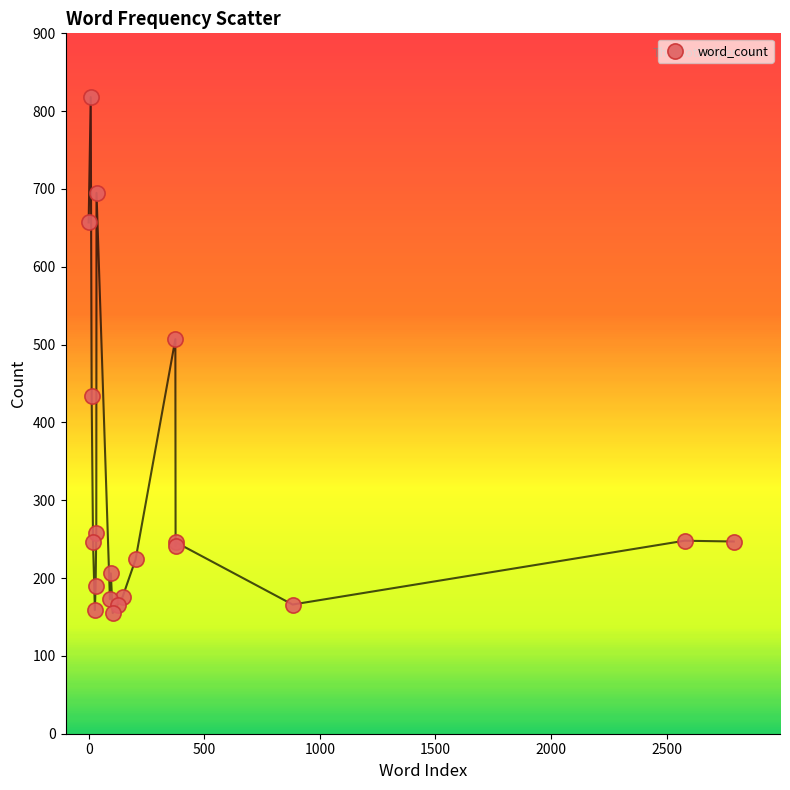

What Y value in the scatter plot is closest to 486?

507